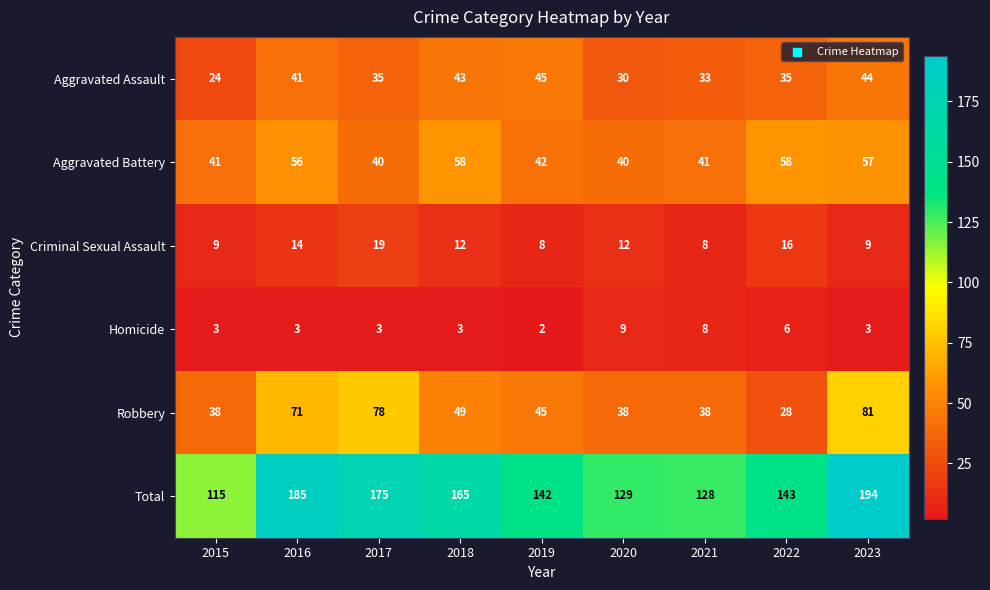

At 2022, list the series in order from smallest to largest.

Homicide, Criminal Sexual Assault, Robbery, Aggravated Assault, Aggravated Battery, Total